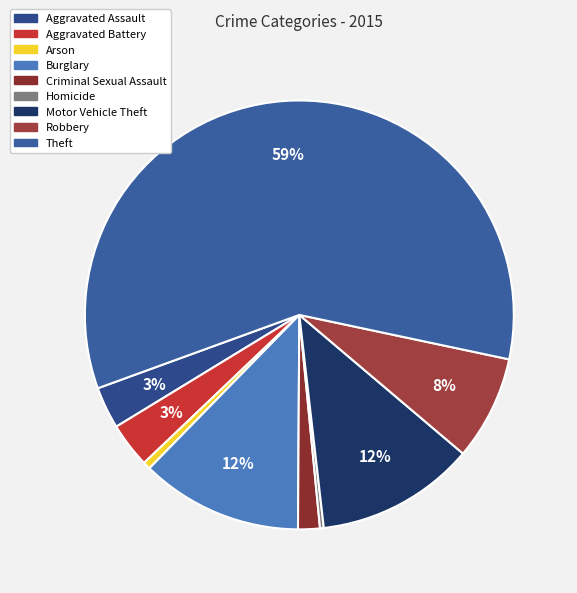

What is the total percentage of Burglary and Aggravated Assault?

15.4%